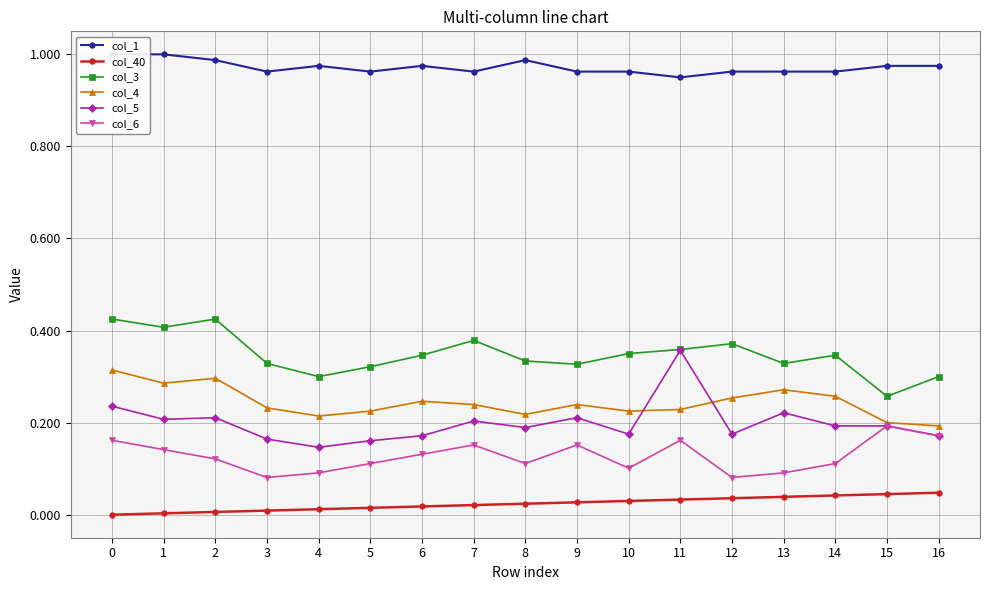

Where is the first local minimum for col_4?

1